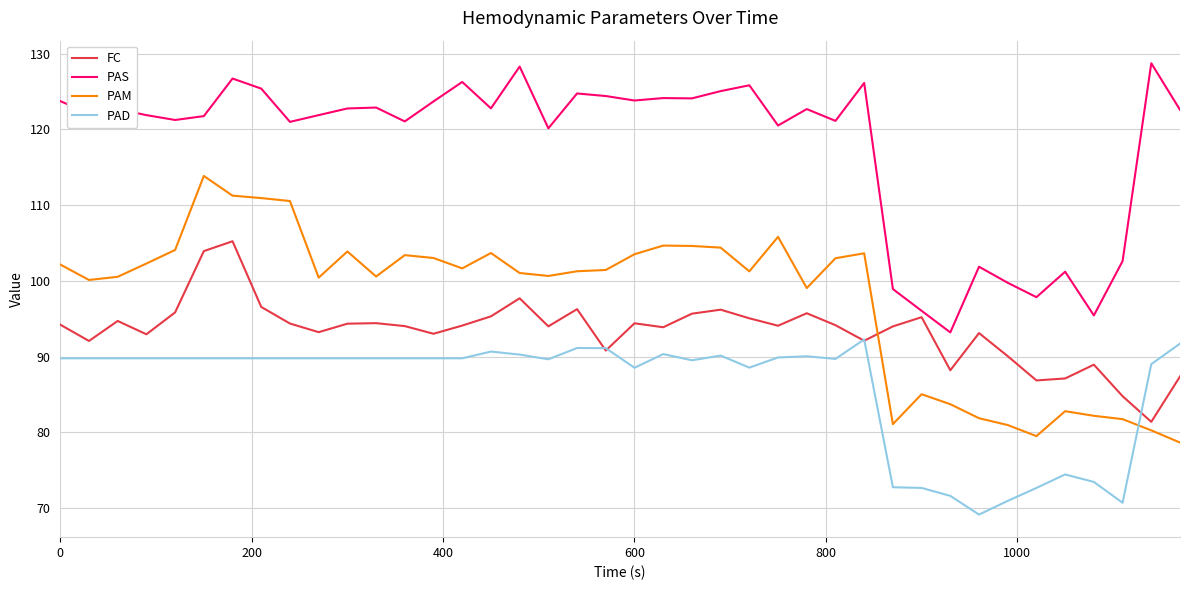

True or false: PAD and PAS intersect in this chart.

False